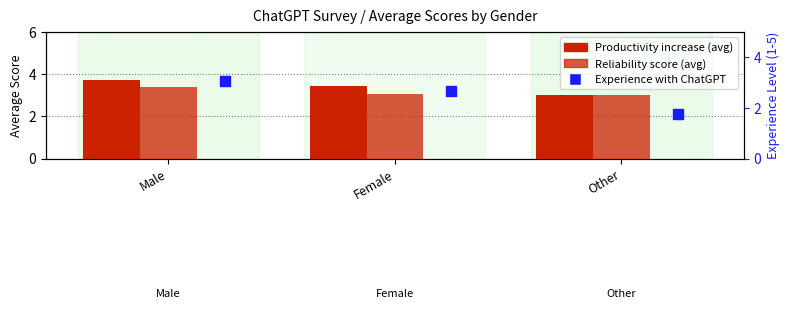

At how many categories does at least one series exceed 3?

2